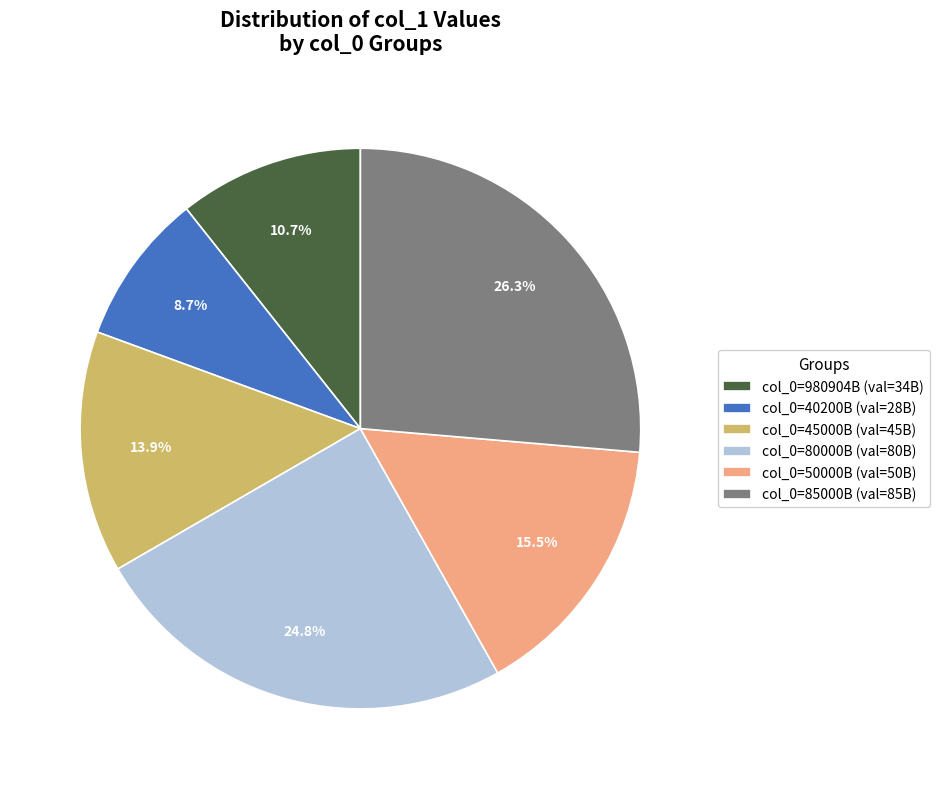

Which has a higher value, col_0=85000B (val=85B) or col_0=40200B (val=28B)?

col_0=85000B (val=85B)